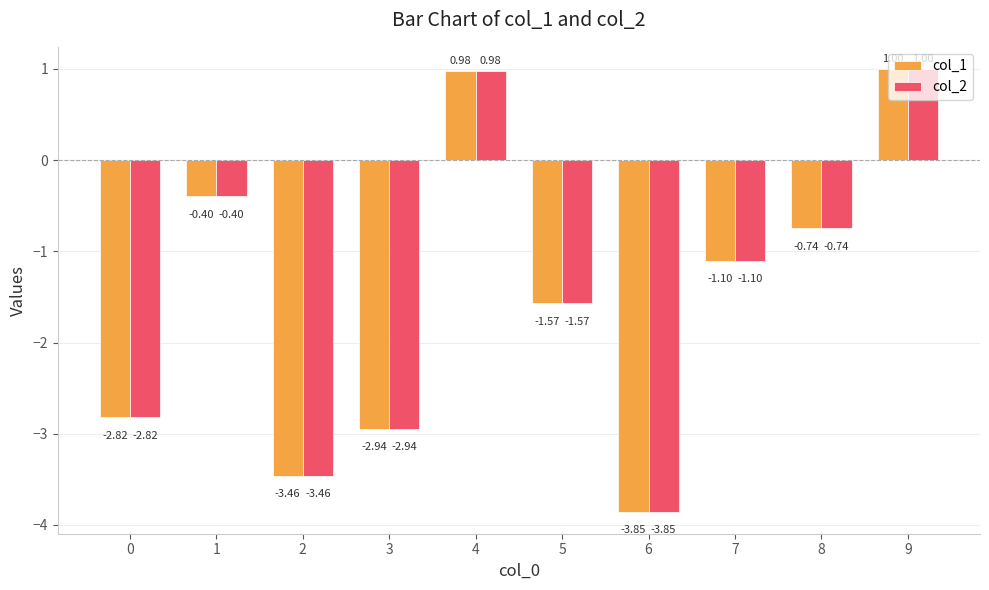

The col_2 series shows -1.4 at 0. True or false?

False